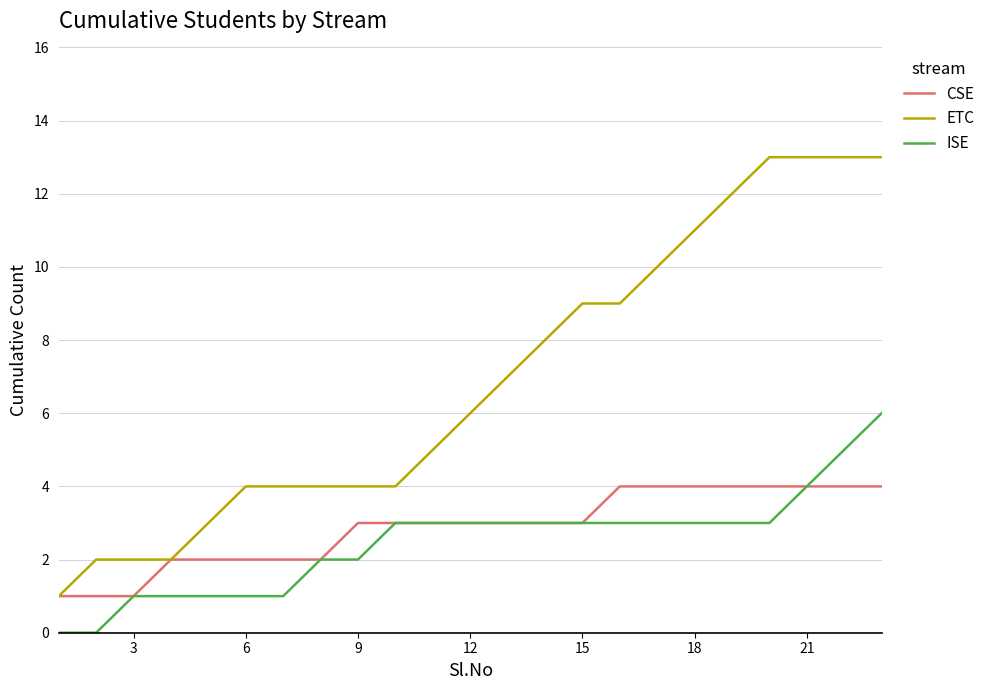

Which series has the largest total across all categories?

ETC